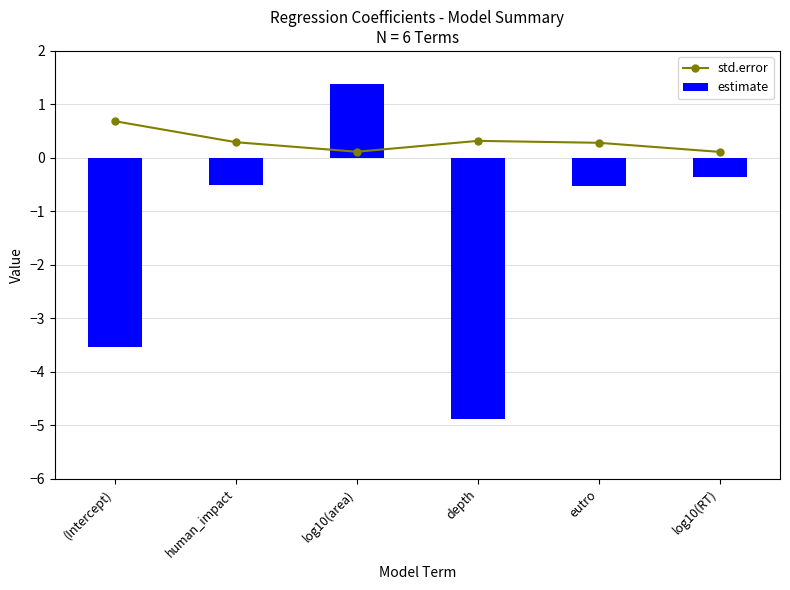

Which category has the highest value in the std.error series?

(Intercept)